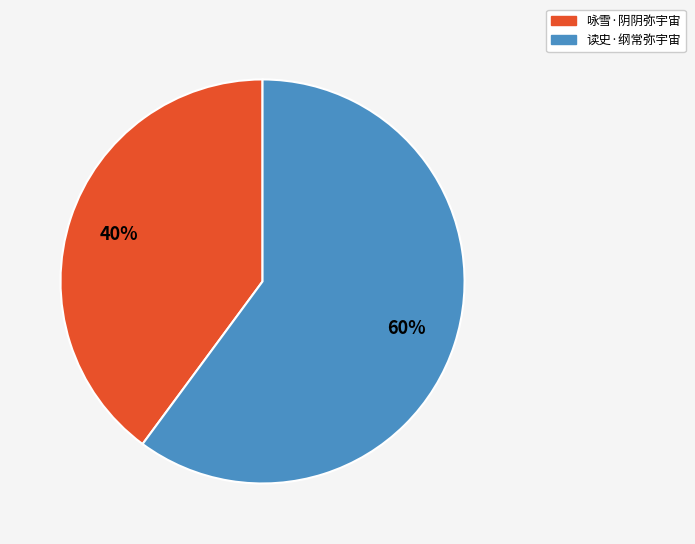

How many segments does this pie chart have?

2